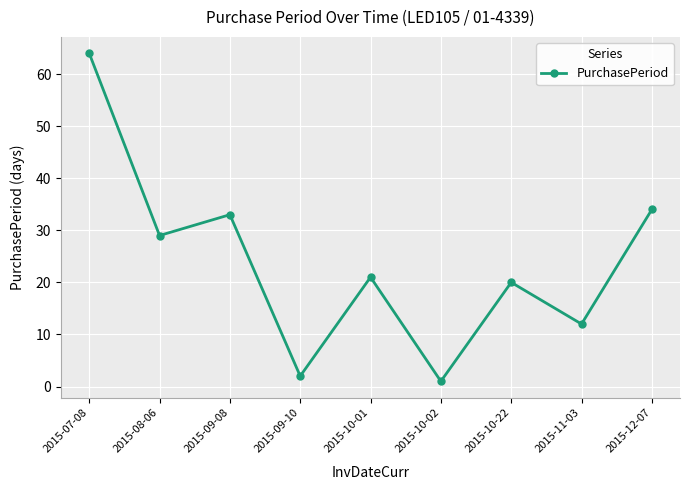

At which category does the chart reach its minimum across all series?

2015-10-02